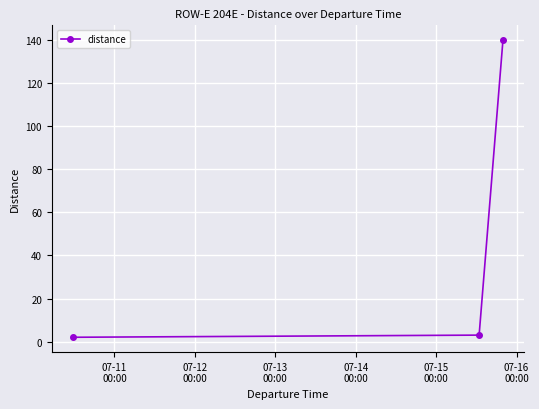

Reading left to right, what are all the values shown in this chart?

2	3	140